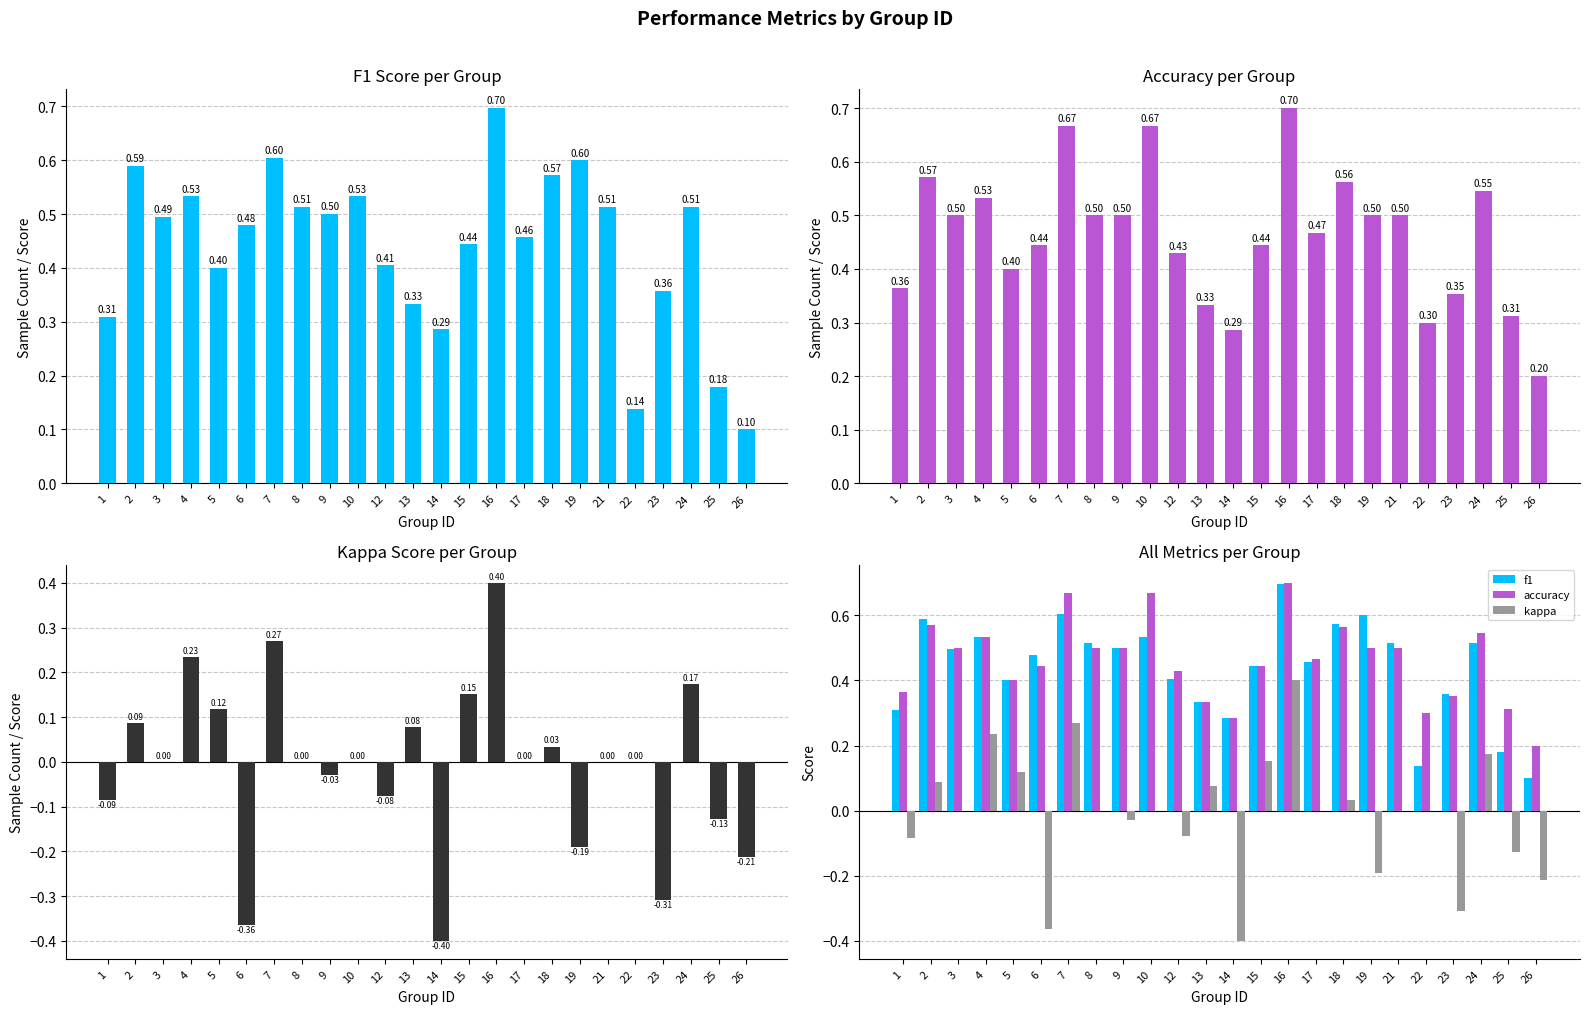

What is the minimum value for kappa?

-0.4